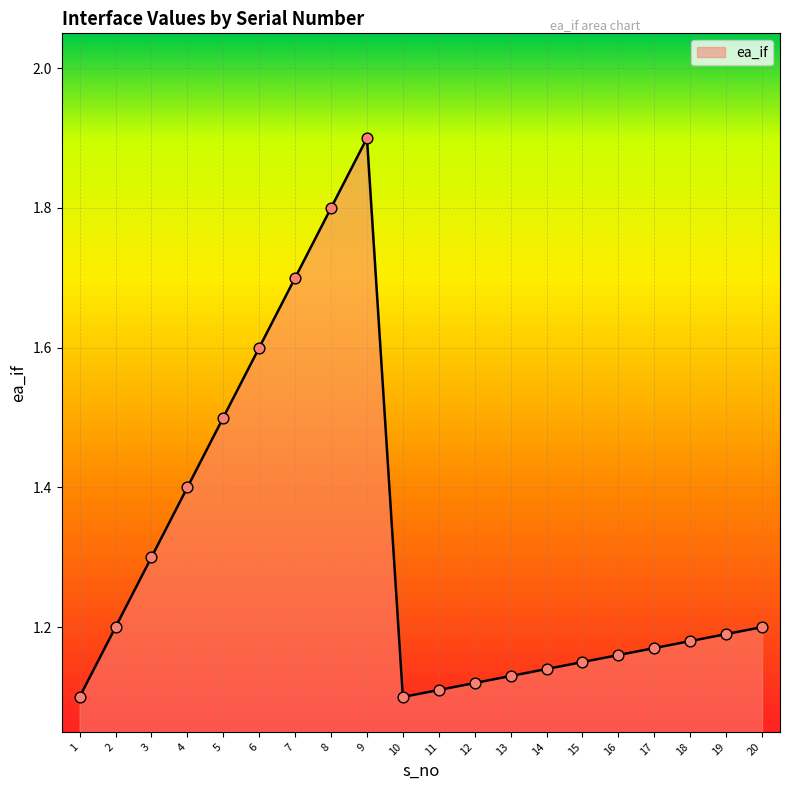

Approximately how many times larger is the value at 14 compared to 19?

1.0